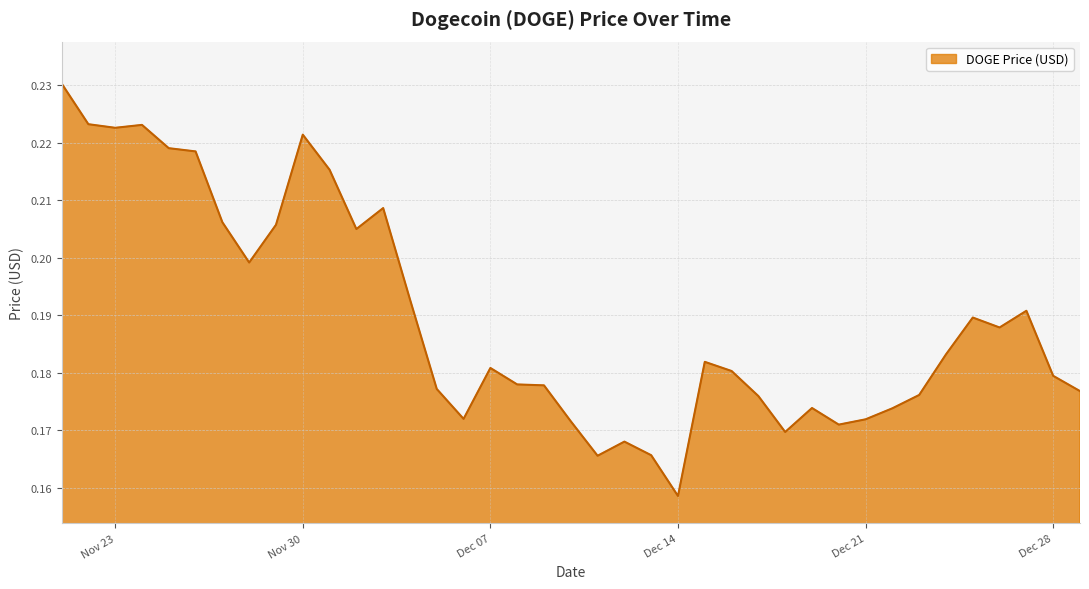

What is the difference between the second highest and minimum values?

0.1